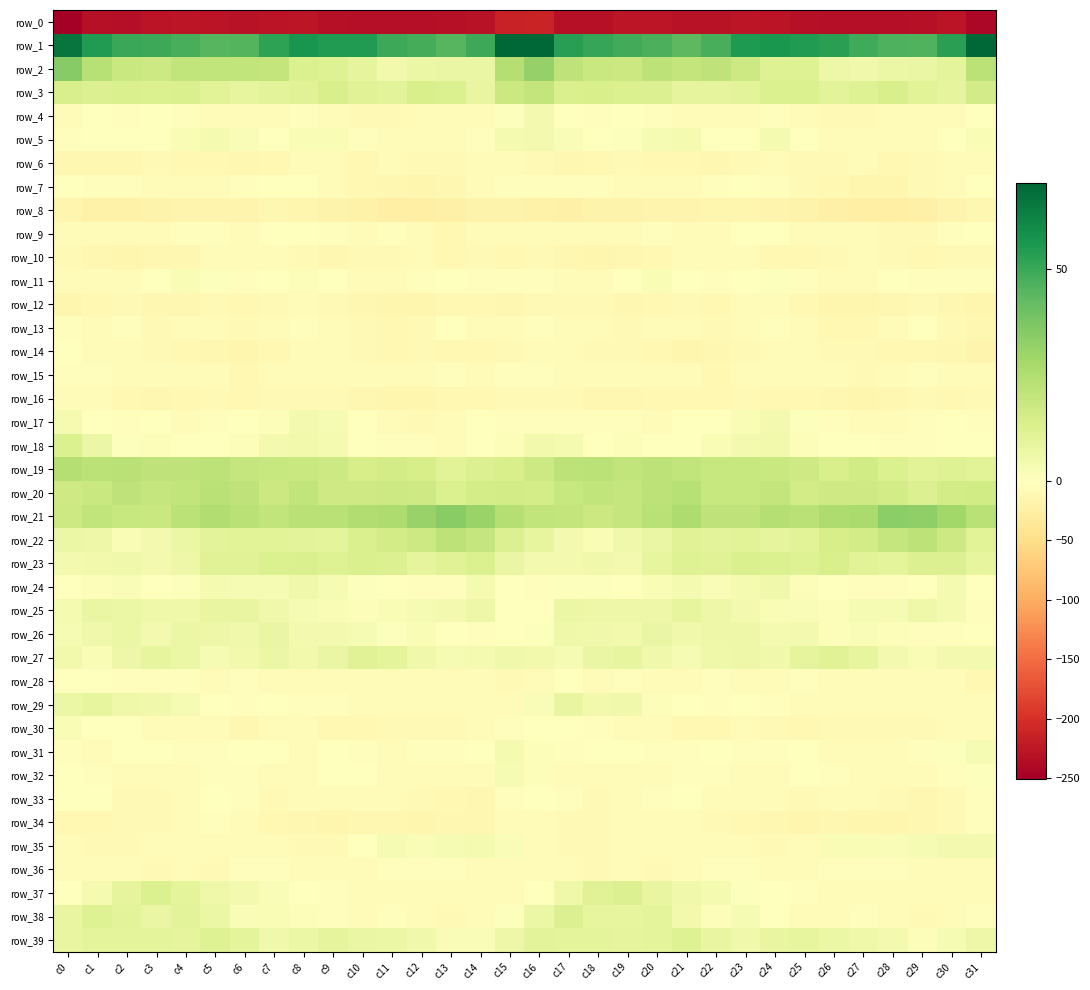

Which series changed the most between c11 and c26?

row_1